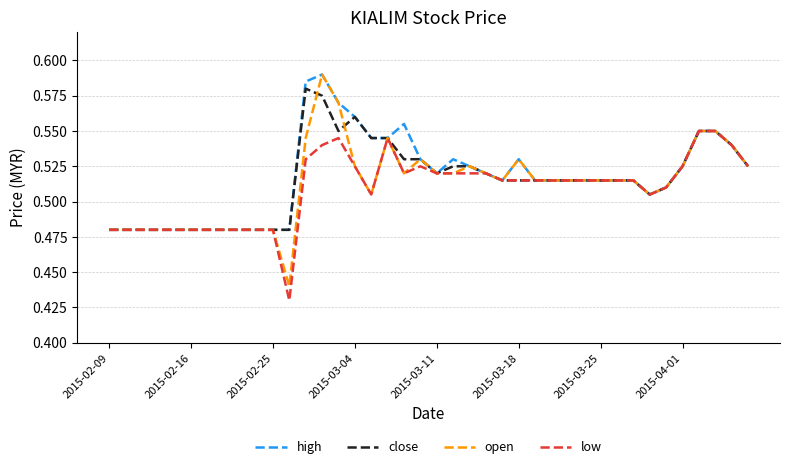

True or false: open has more than 1 points higher than both neighbors.

True